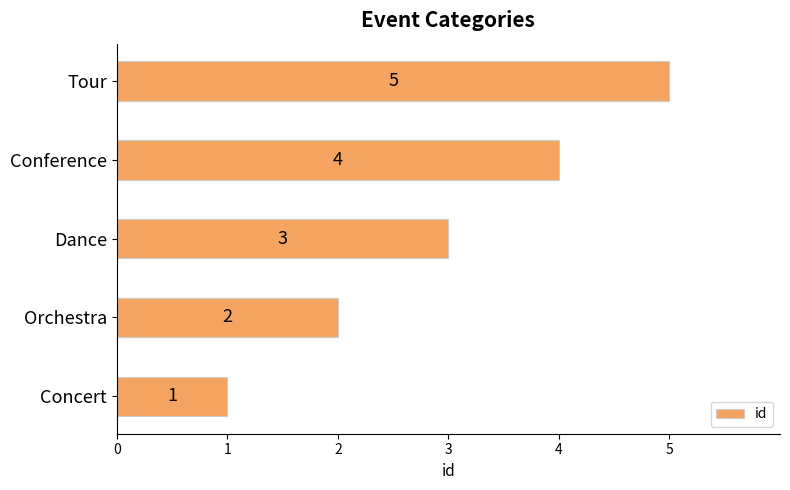

How many values are between 2 and 4?

3